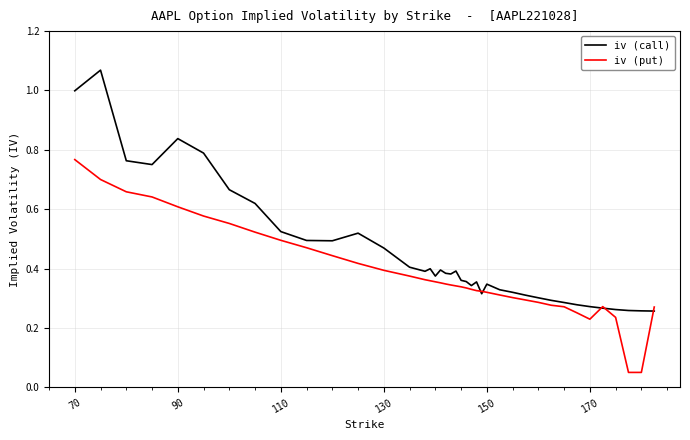

Which series has the largest total across all categories?

iv (call)